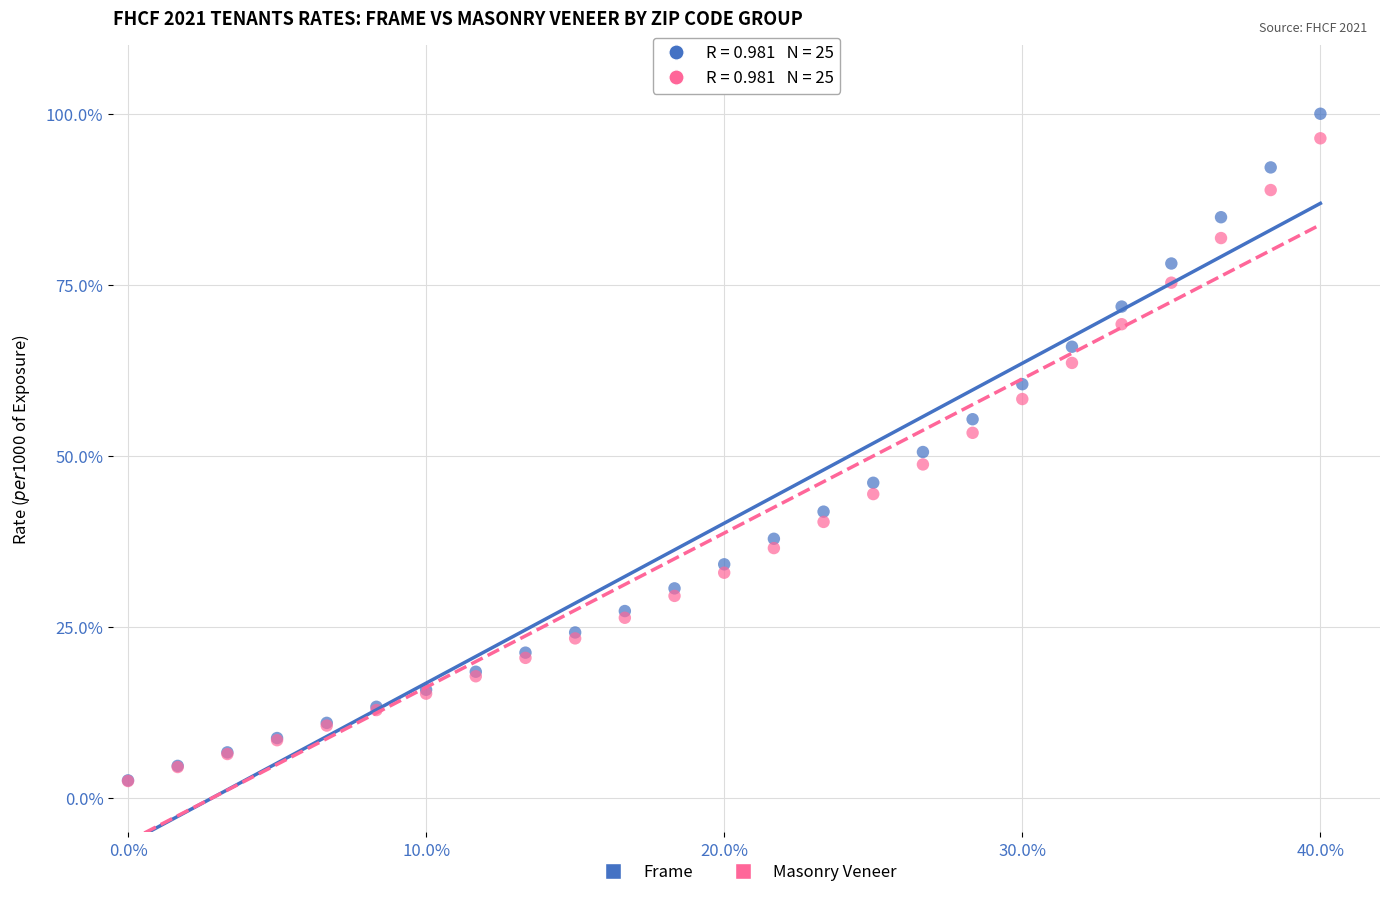

Which series has the largest Y range (max minus min)?

Frame